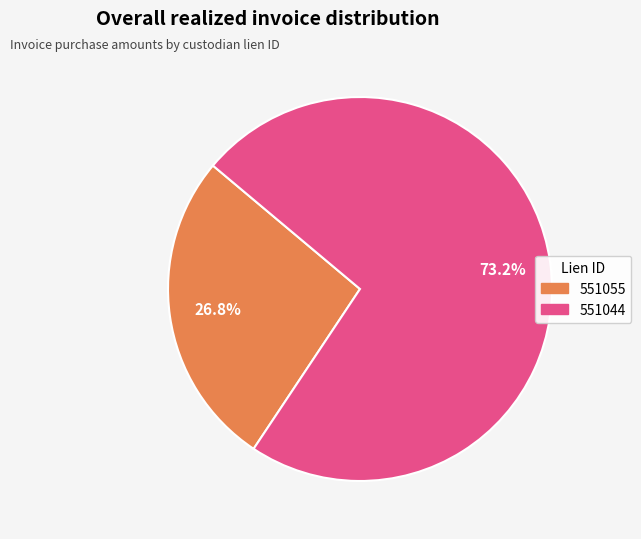

What percentage is the 551055 slice, to the nearest percent?

27%